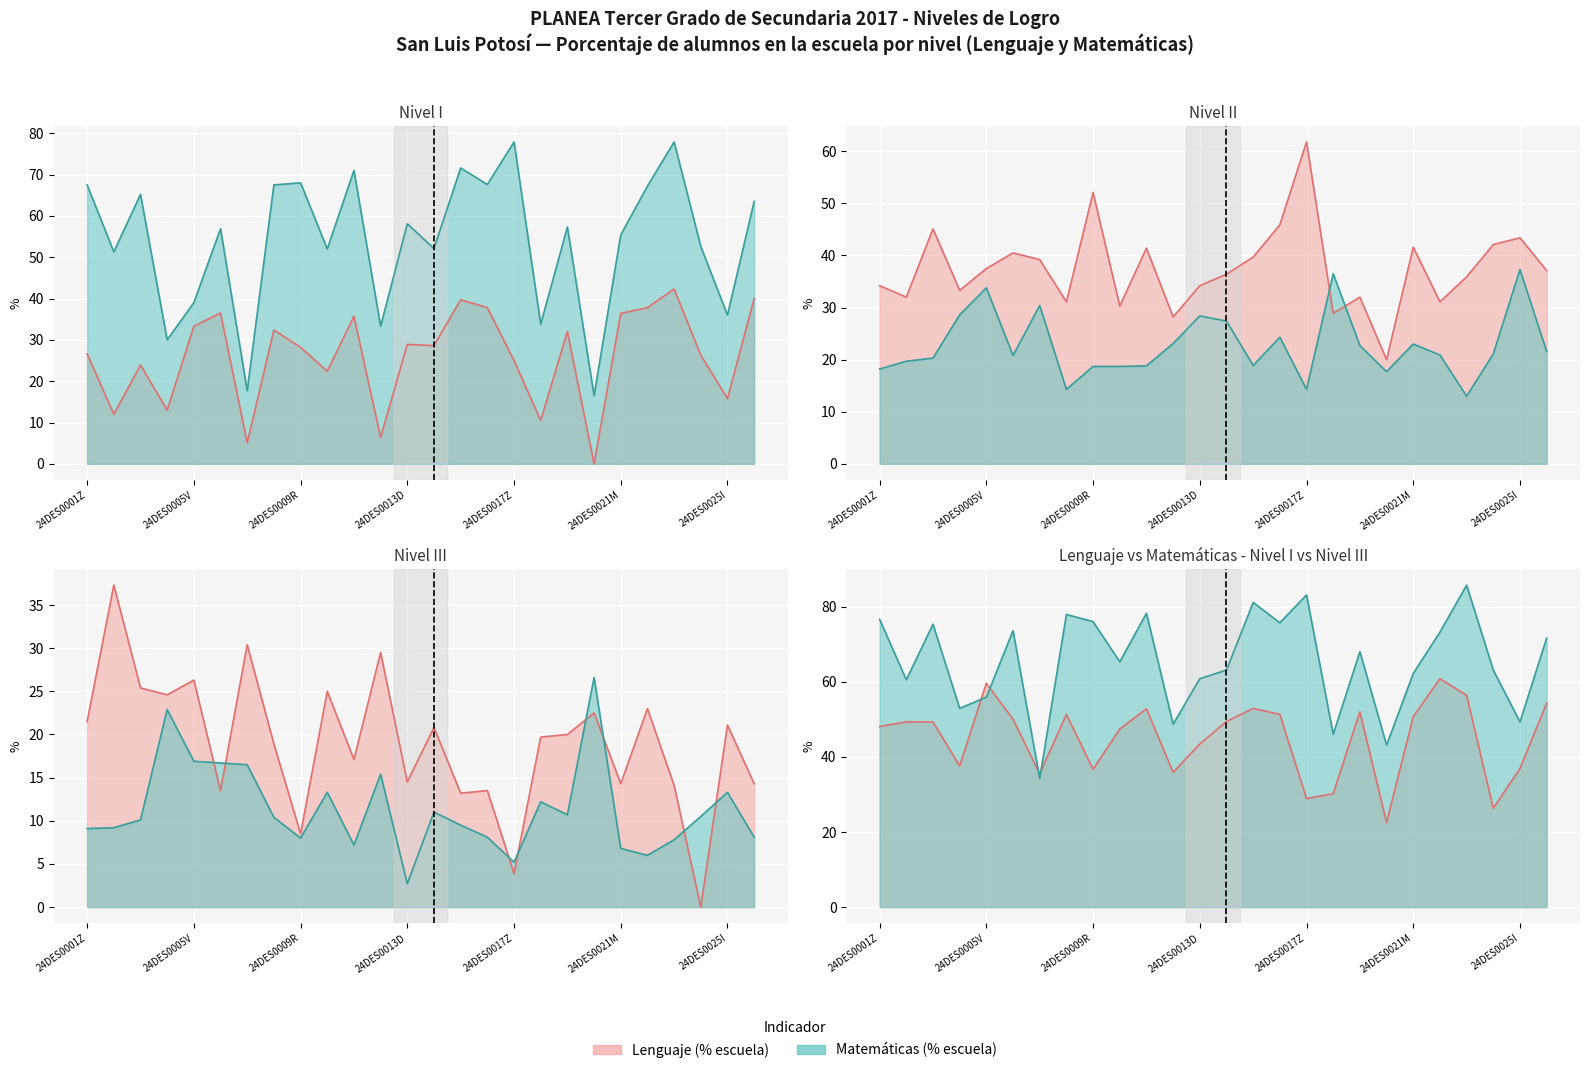

Reading left to right, list all the values displayed in this chart.

Nivel I - Lenguaje (% escuela): 26.6	12.0	23.9	13.0	33.3	36.5	5.1	32.4	28.2	22.4	35.7	6.4	28.9	28.6	39.7	37.8	25.0	10.5	32.0	0.0	36.4	37.8	42.3	26.3	15.8	40.0
Nivel II - Lenguaje (% escuela): 34.2	32.0	45.1	33.3	37.5	40.5	39.2	31.1	52.1	30.3	41.4	28.2	34.2	36.4	39.7	45.9	61.8	28.9	32.0	20.0	41.6	31.1	35.9	42.1	43.4	37.1
Nivel III - Lenguaje (% escuela): 21.5	37.3	25.4	24.6	26.3	13.5	30.4	18.9	8.5	25.0	17.1	29.5	14.5	20.8	13.2	13.5	3.9	19.7	20.0	22.5	14.3	23.0	14.1	0.0	21.1	14.3
Nivel I - Matemáticas (% escuela): 67.5	51.3	65.2	30.0	39.0	56.9	17.7	67.5	68.0	52.0	71.0	33.3	58.1	52.1	71.6	67.6	77.9	33.8	57.3	16.5	55.4	67.2	77.9	52.6	36.0	63.5
Nivel II - Matemáticas (% escuela): 18.2	19.7	20.3	28.6	33.8	20.8	30.4	14.3	18.7	18.7	18.8	23.1	28.4	27.4	18.9	24.3	14.3	36.5	22.7	17.7	23.0	20.9	13.0	21.1	37.3	21.6
Nivel III - Matemáticas (% escuela): 9.1	9.2	10.1	22.9	16.9	16.7	16.5	10.4	8.0	13.3	7.2	15.4	2.7	11.0	9.5	8.1	5.2	12.2	10.7	26.6	6.8	6.0	7.8	10.5	13.3	8.1